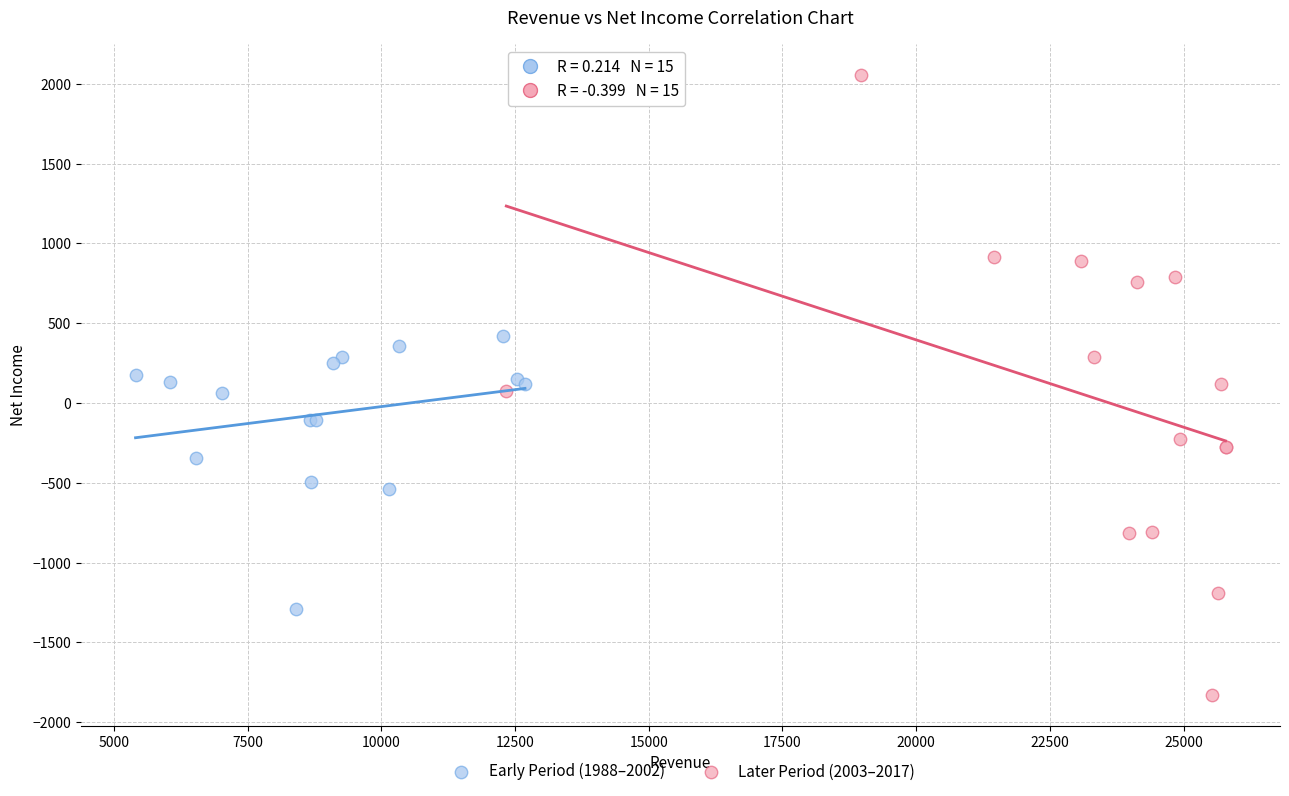

Which series has the widest spread of Y values?

Later Period (2003–2017)